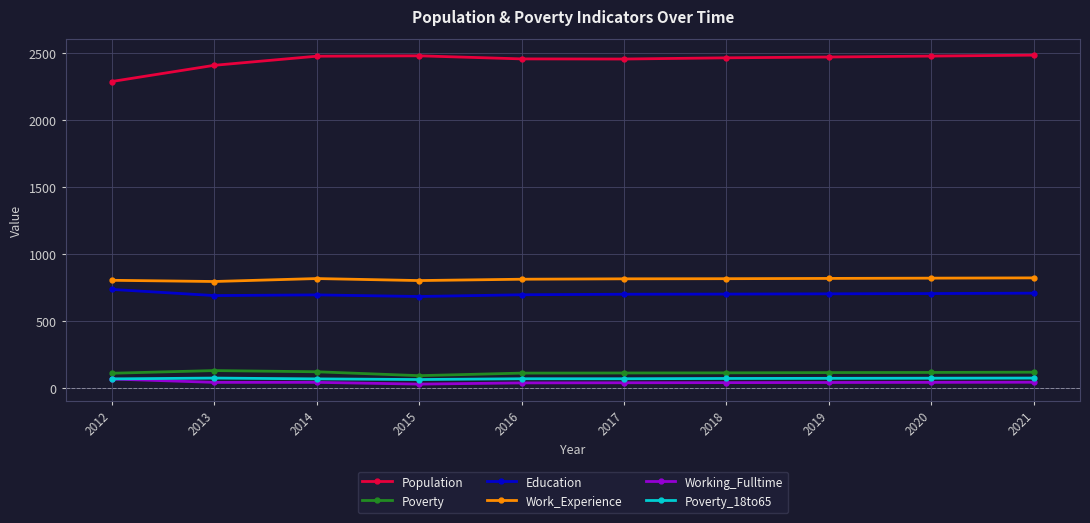

What is the lowest value of the Work_Experience series?

792